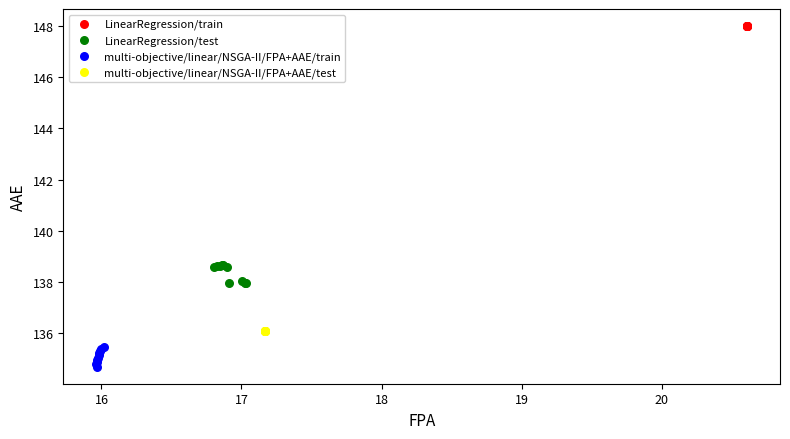

Which series reaches the maximum Y coordinate?

LinearRegression/train